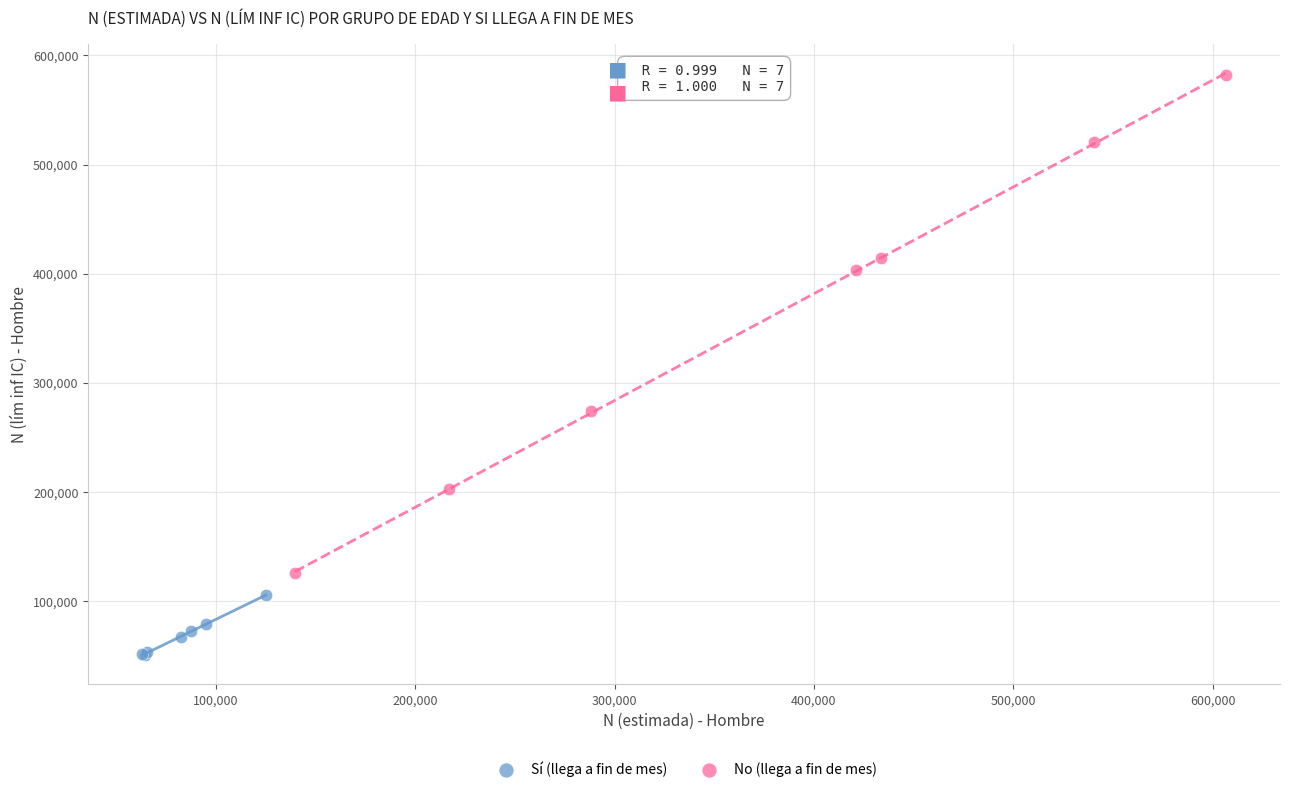

Which series has the largest Y range (max minus min)?

No (llega a fin de mes)